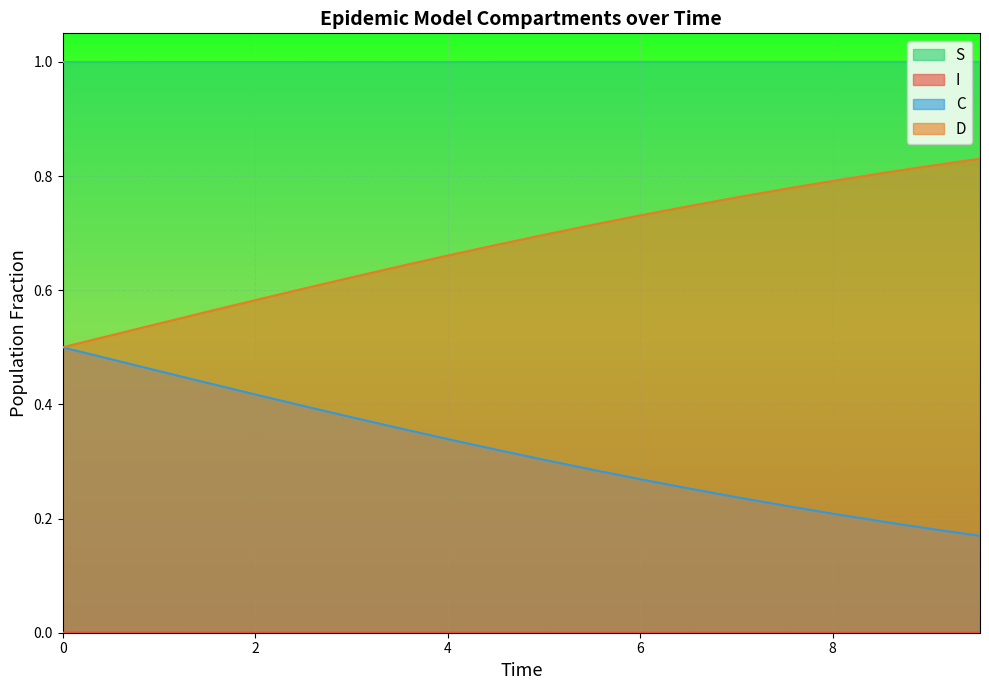

Which series has the largest total across all categories?

S